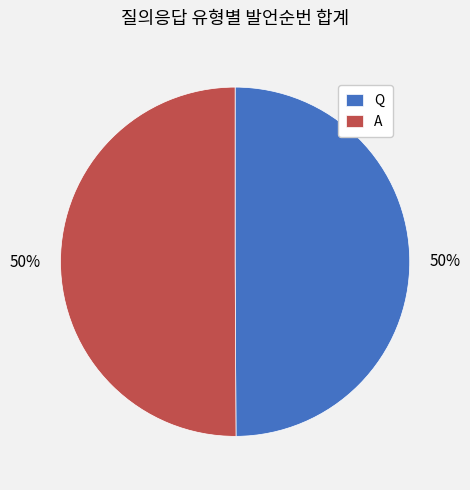

How many segments does this pie chart have?

2